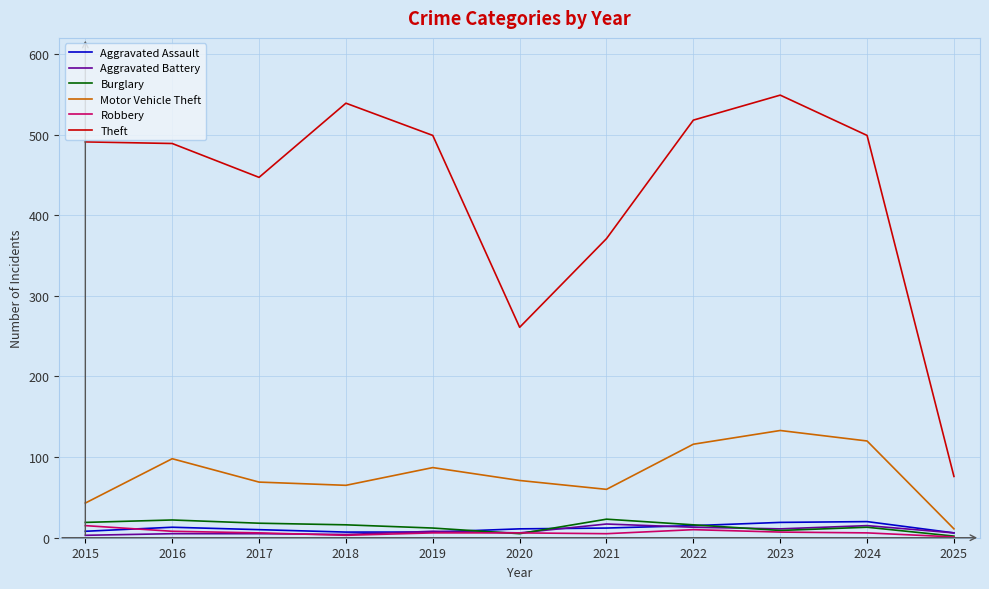

True or false: Theft and Burglary cross at least once.

False